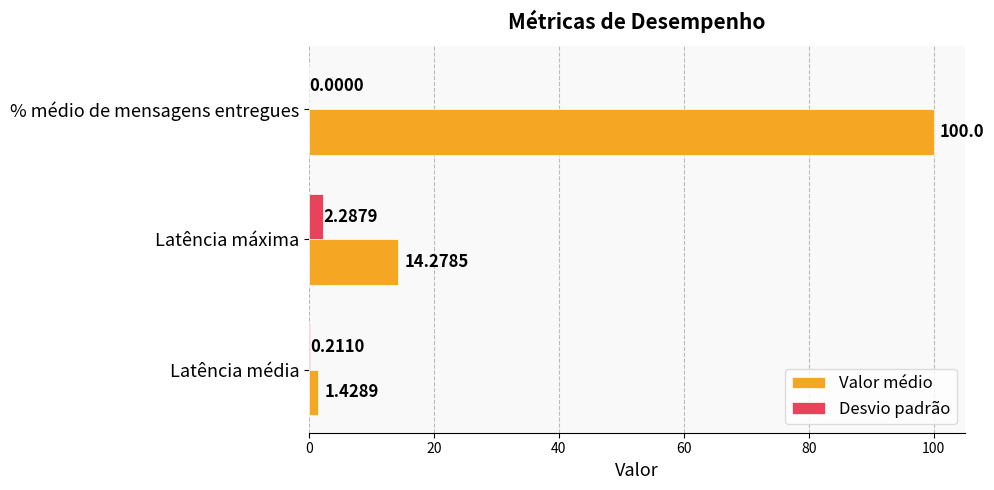

At which category is the sum across all series the highest?

% médio de mensagens entregues